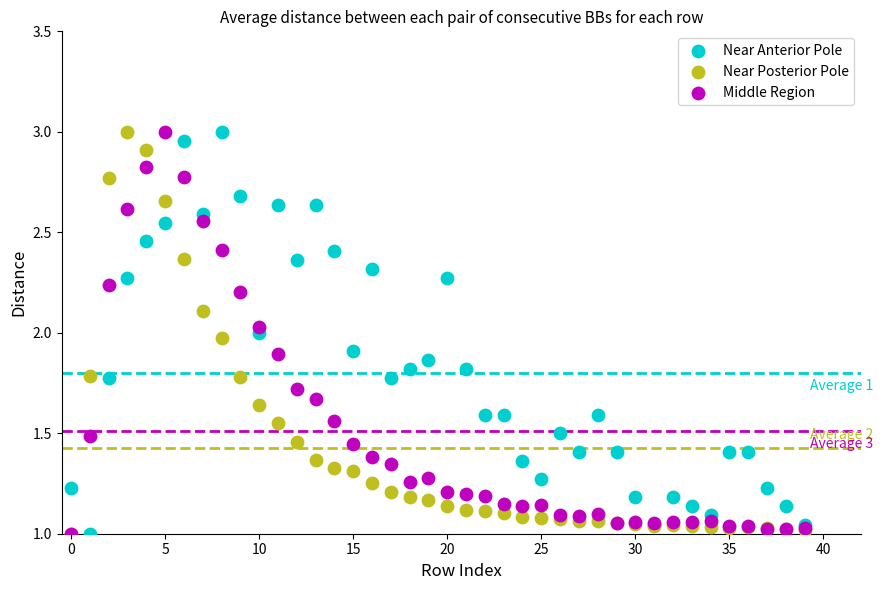

What are all the series names shown in the legend?

Near Anterior Pole, Near Posterior Pole, Middle Region